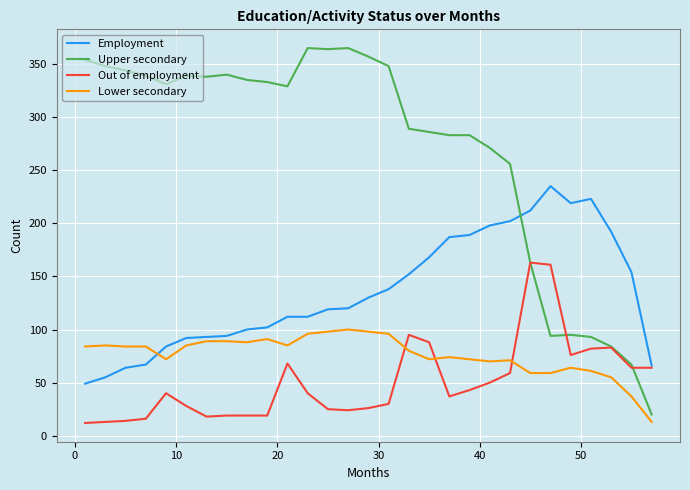

Which series has the largest total across all categories?

Upper secondary